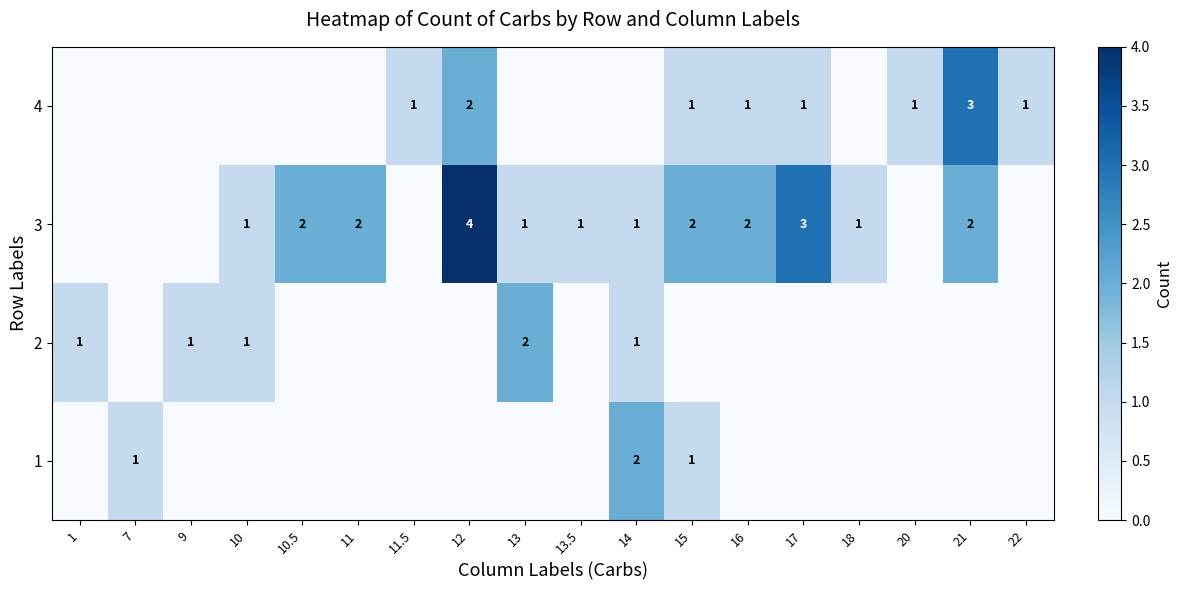

True or false: 3 has a value of 5 at 17.

False